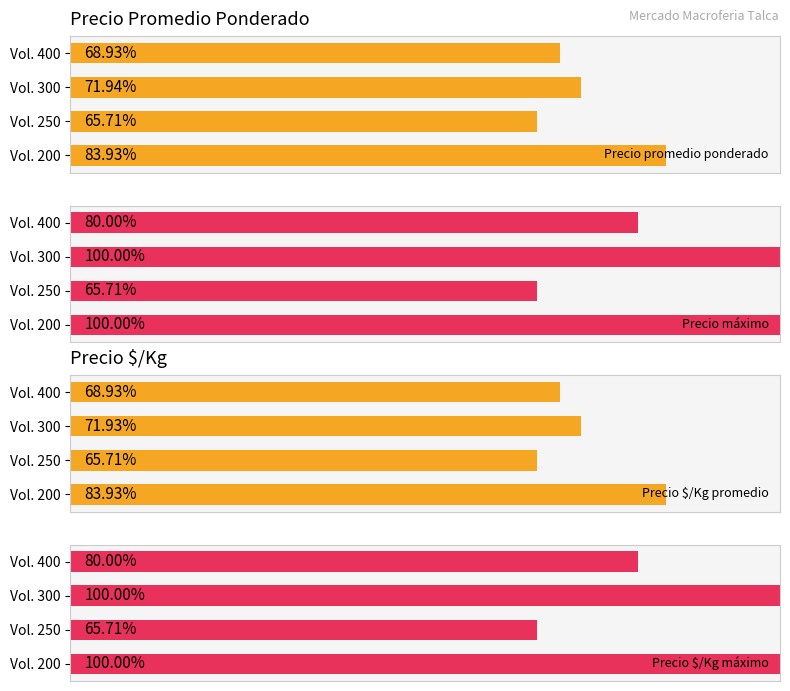

What is the sum of all Precio $/Kg máximo values?

345.7